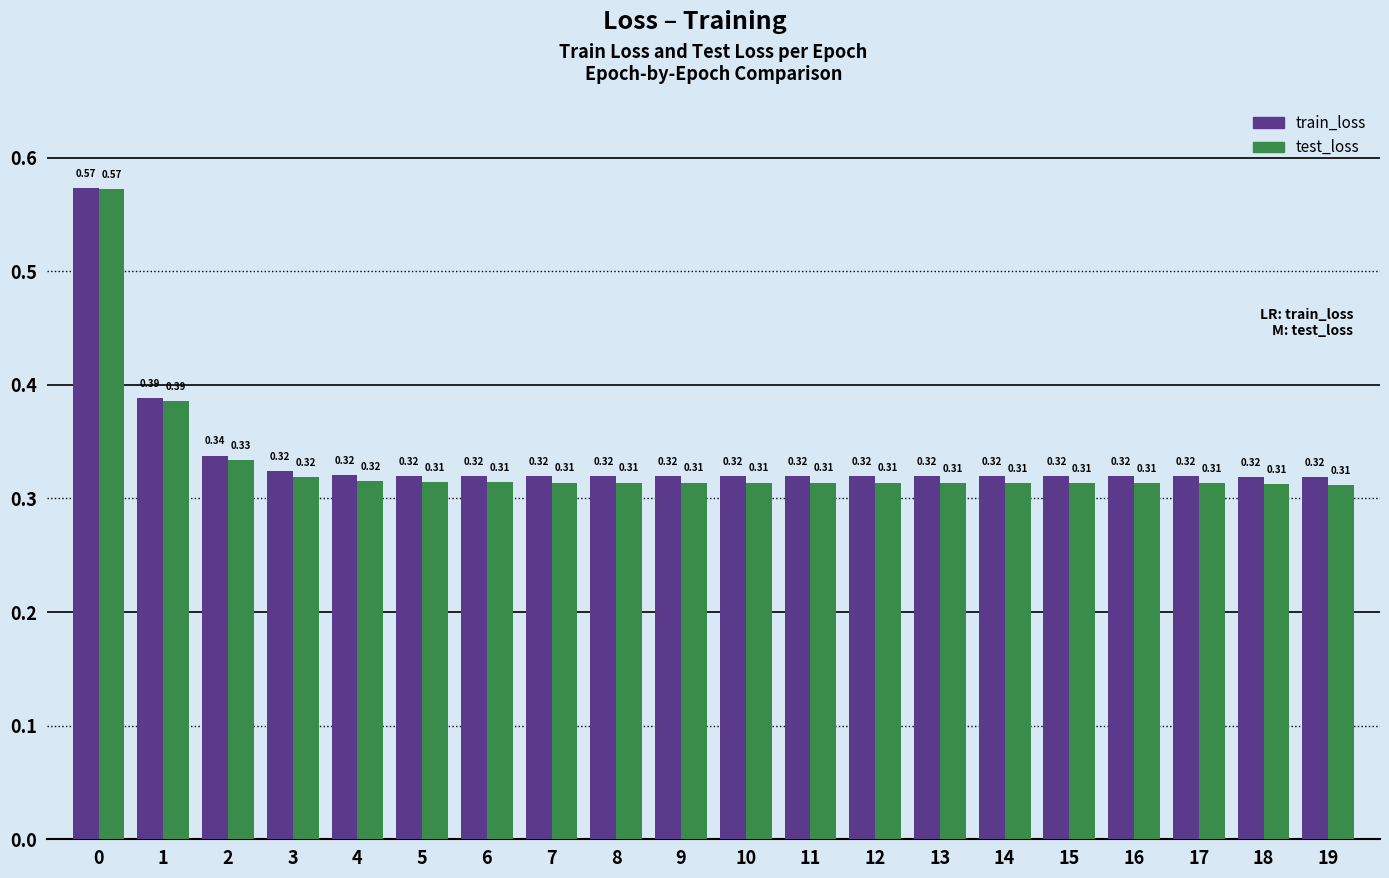

At which label does train_loss reach its minimum?

19